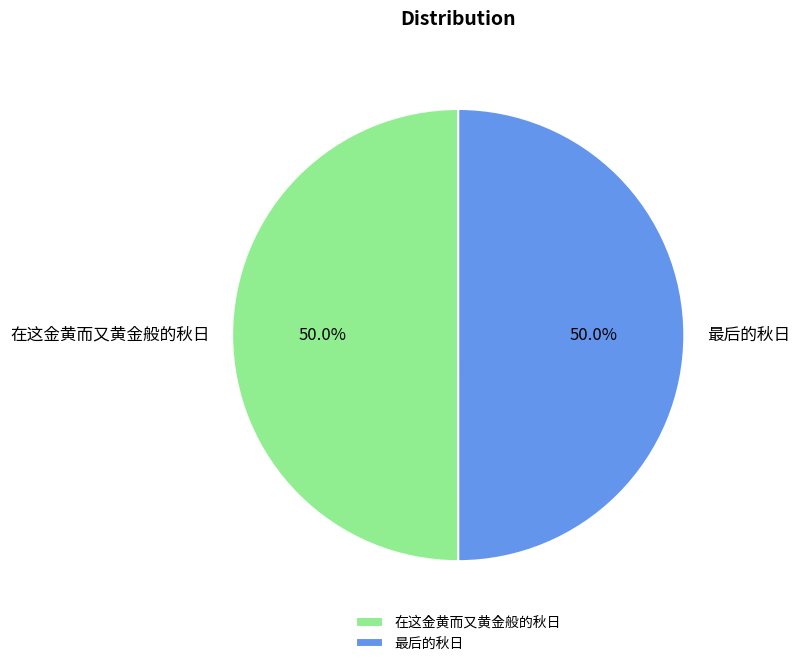

Combined, do 在这金黄而又黄金般的秋日 and 最后的秋日 account for over 50%?

Yes